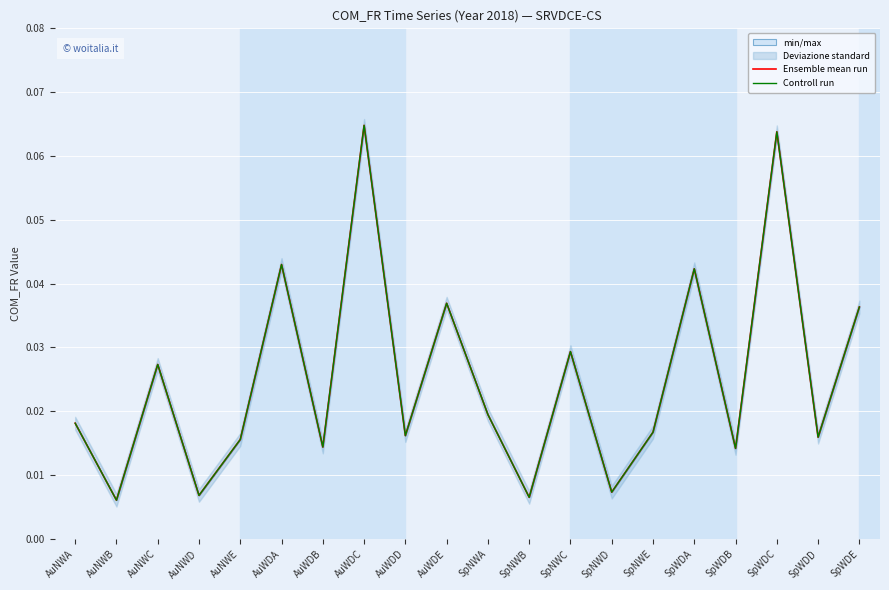

Is it true that Ensemble mean run equals 0.0 at AuWDC?

False